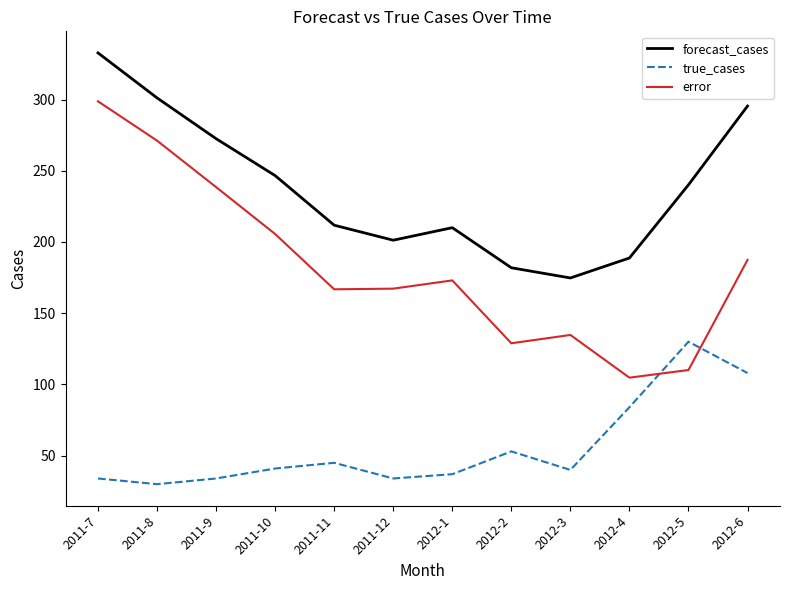

The value of error at 2012-5 is 110.1. True or false?

True